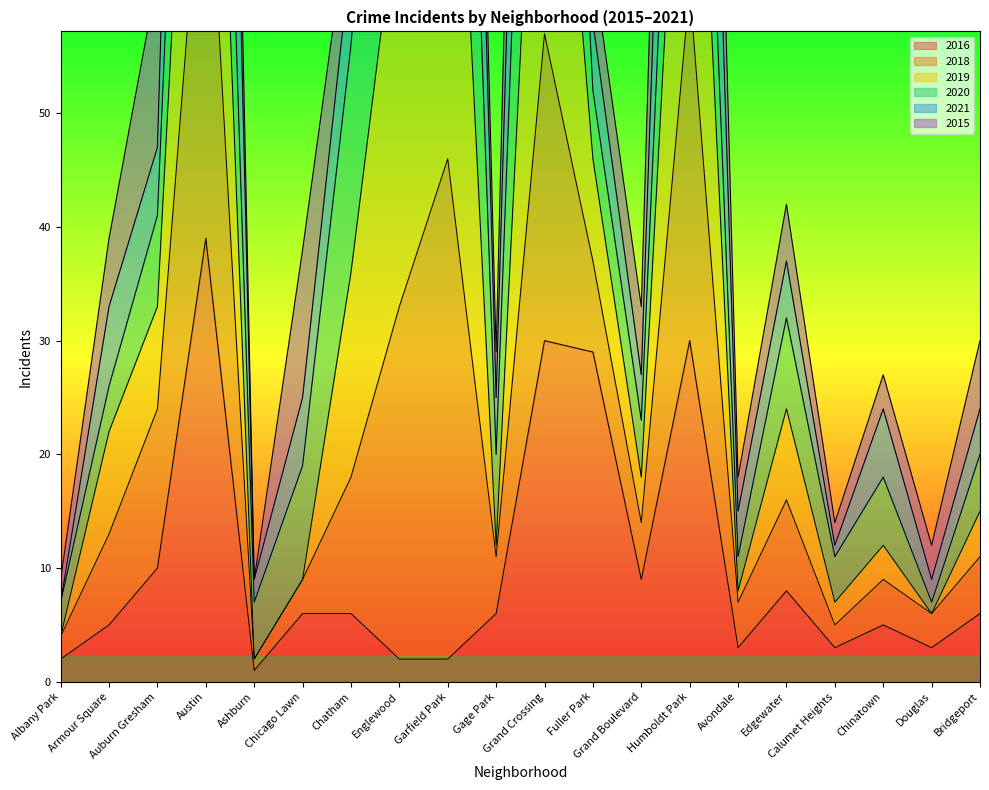

What is the label of the 17th point from the right?

Austin